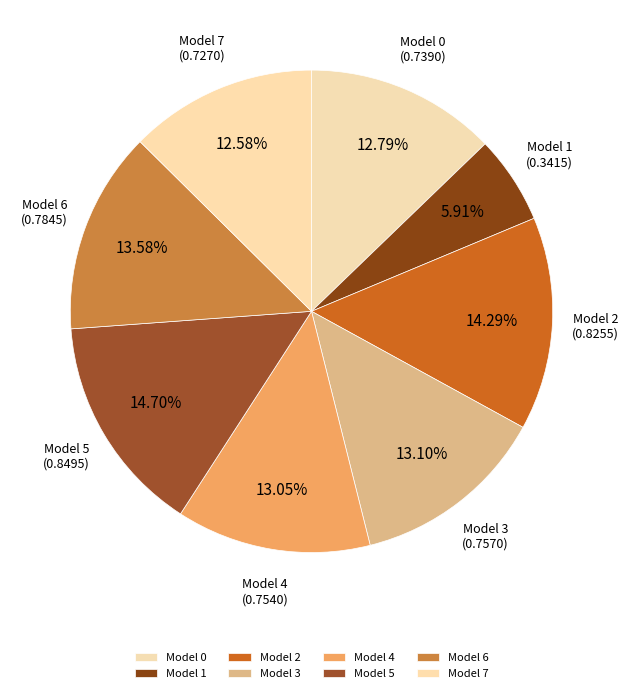

How much of the chart is everything except Model 3?

86.9%